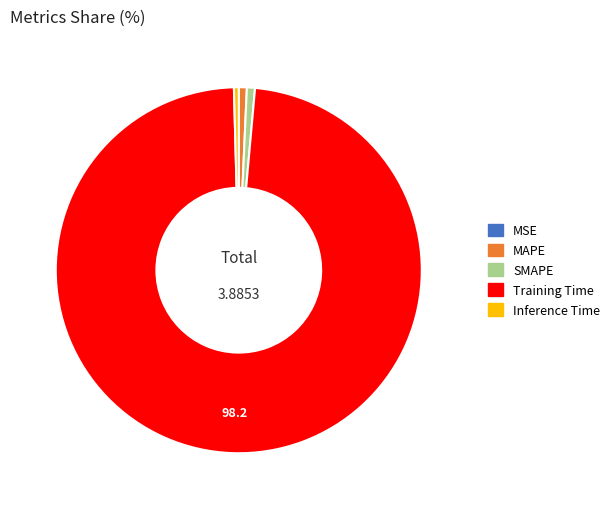

Is the sum of Inference Time and SMAPE greater than half?

No